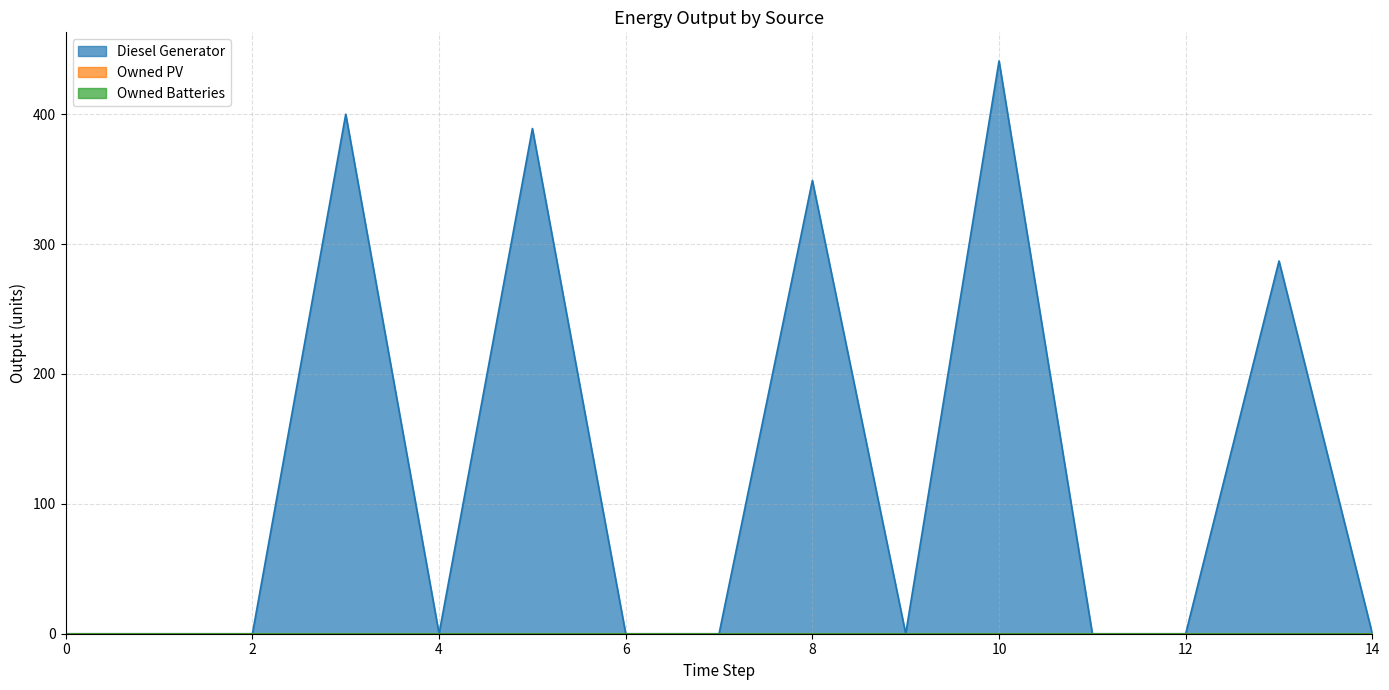

What is the approximate value of Diesel Generator at 13, to the nearest 5?

285